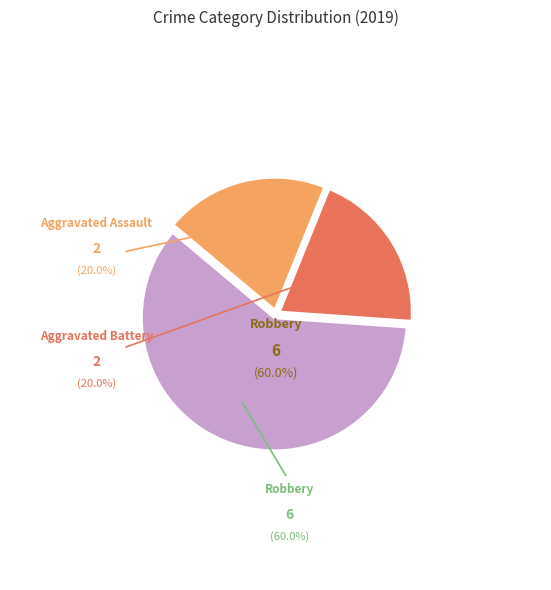

Does any single category account for the majority?

Yes